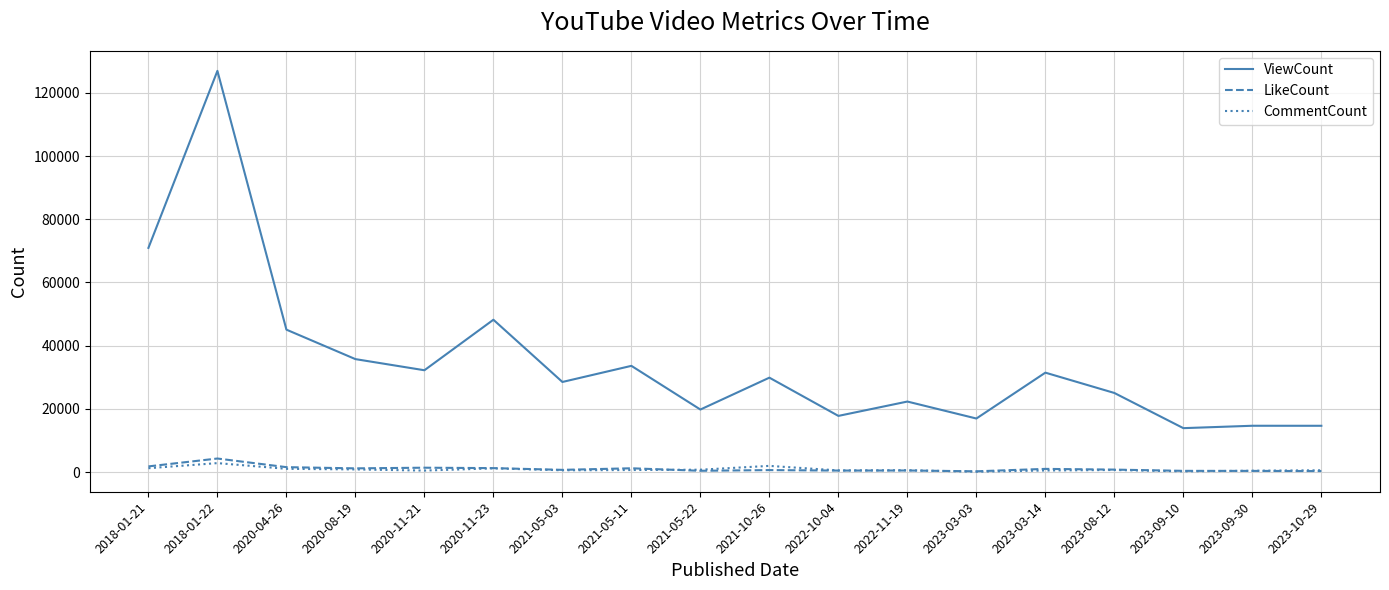

Which series has the largest range (max minus min)?

ViewCount